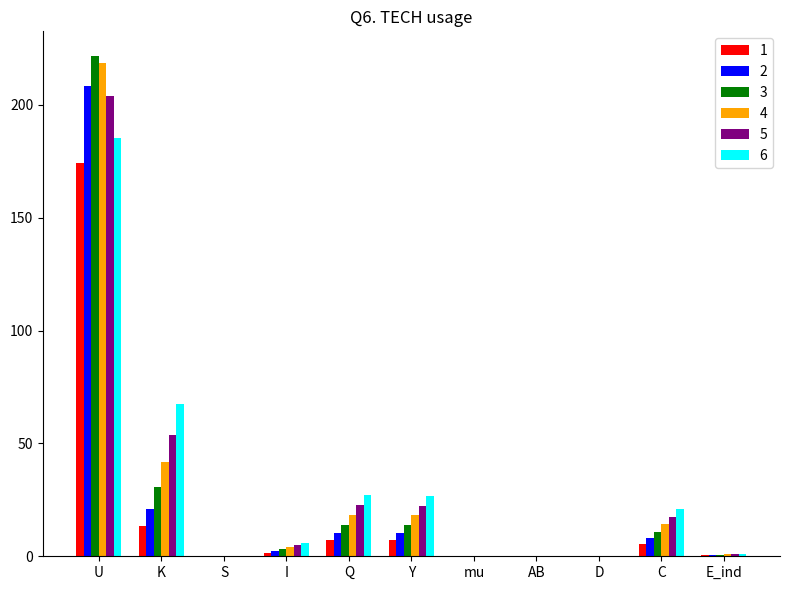

Is the value of 1 at Q greater than the value of 3 at I?

Yes